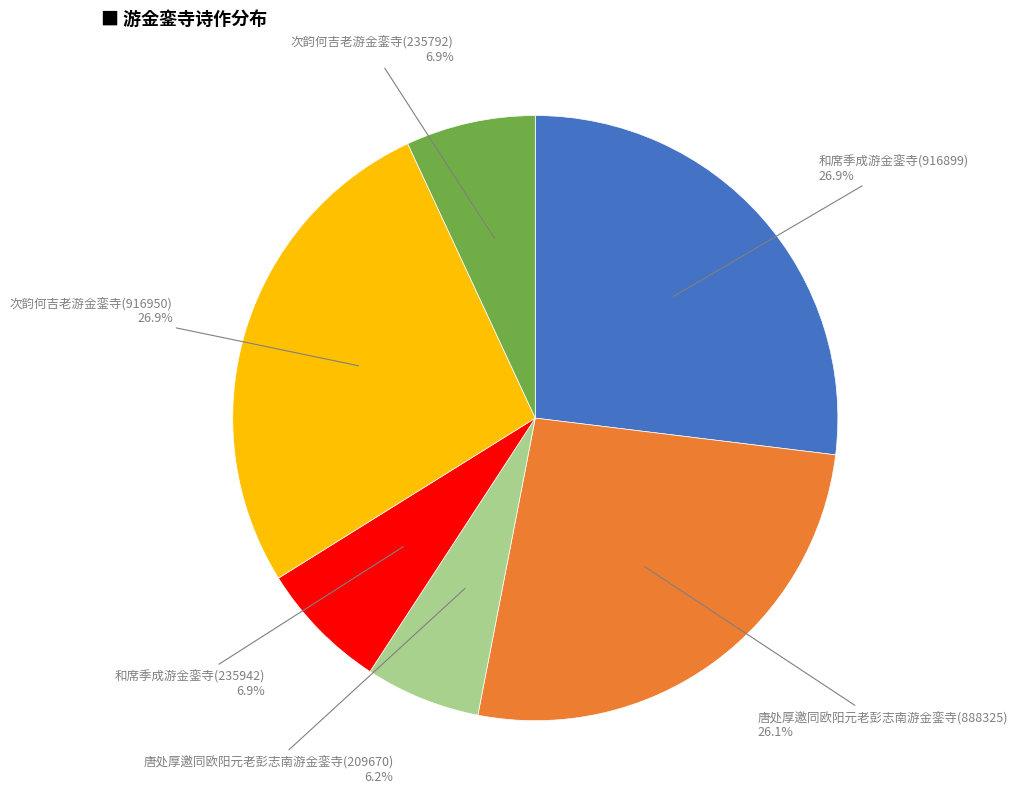

Which has a higher value, 唐处厚邀同欧阳元老彭志南游金銮寺(209670) or 次韵何吉老游金銮寺(916950)?

次韵何吉老游金銮寺(916950)